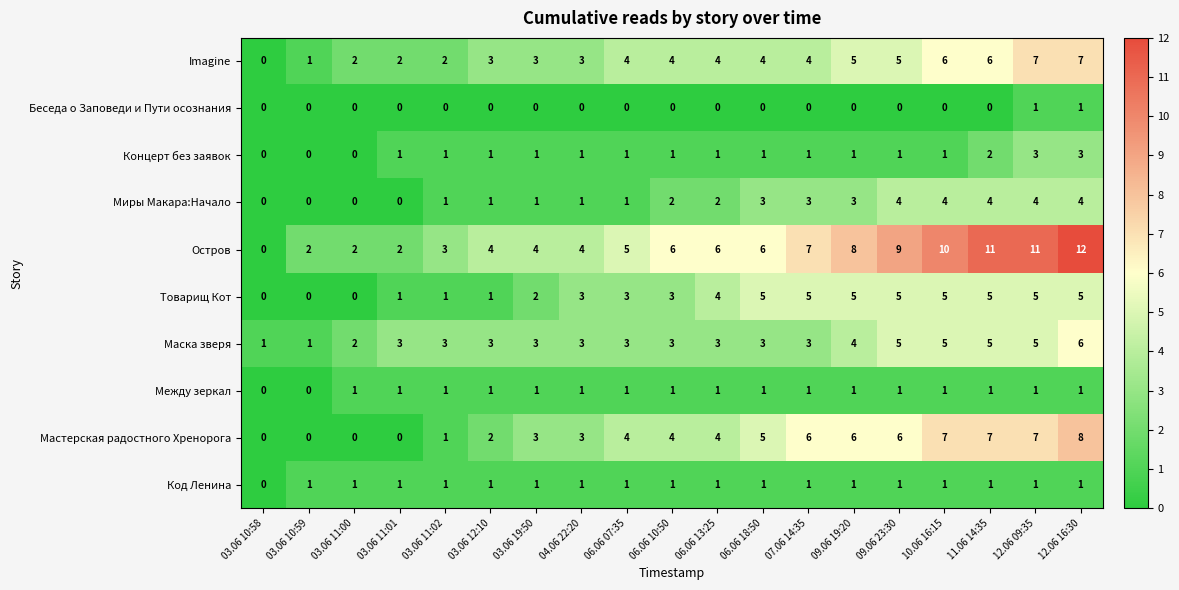

Which series has the largest total across all categories?

Остров